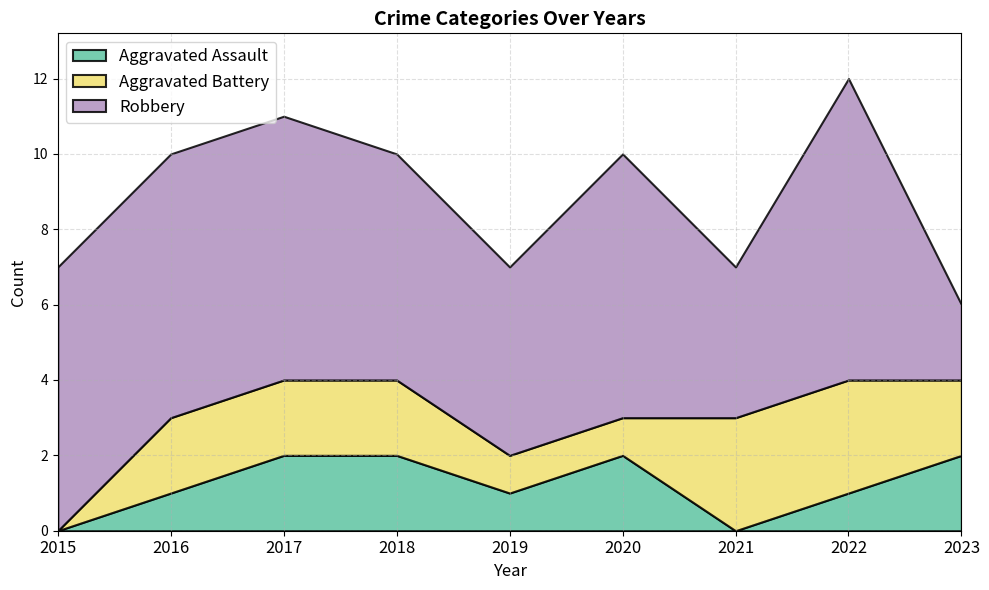

How many interior local peaks does the Aggravated Assault series have?

1